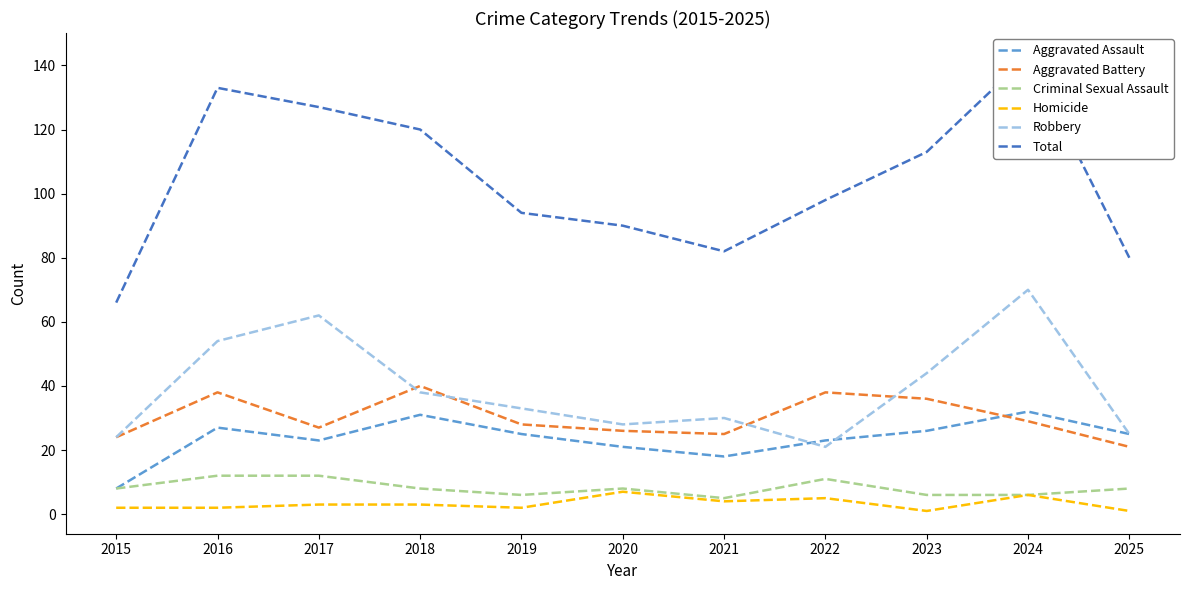

The value of Total at 2024 is 143. True or false?

True